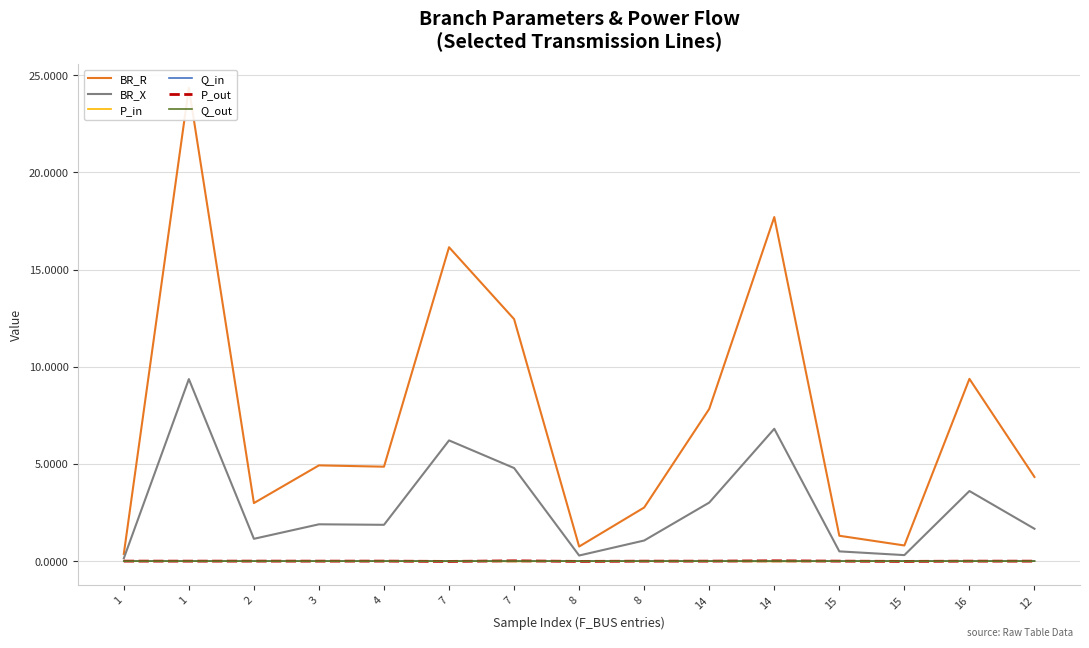

At which category is the sum across all series the highest?

1